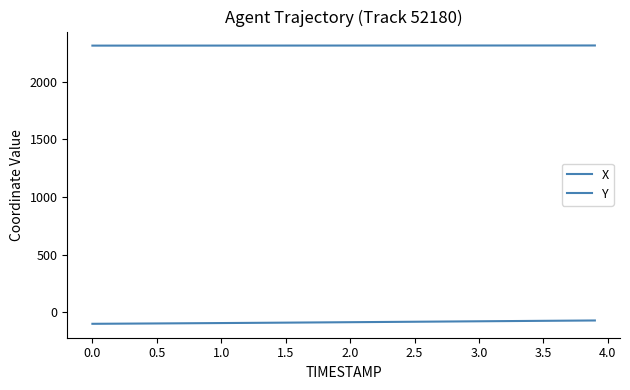

At how many categories does at least one series exceed 45?

40